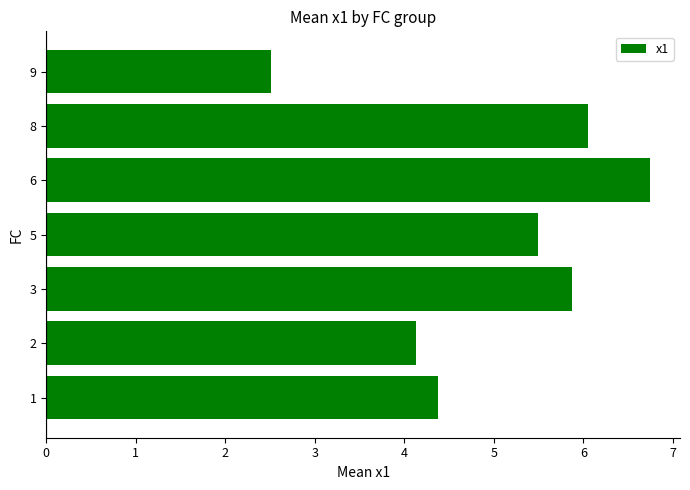

How many categories are shown in the chart?

7